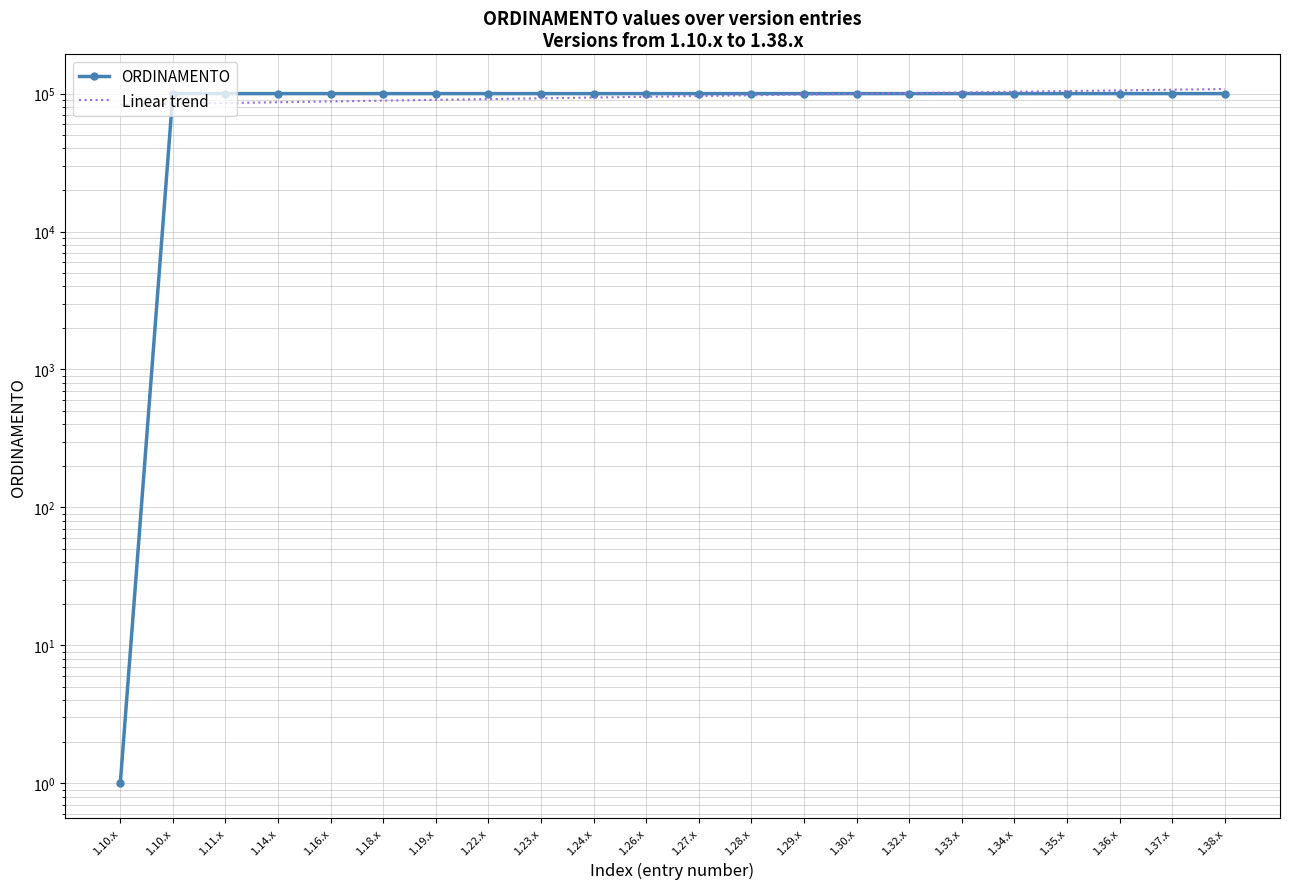

Rank the series at 1.11.x from lowest to highest value.

Linear trend, ORDINAMENTO